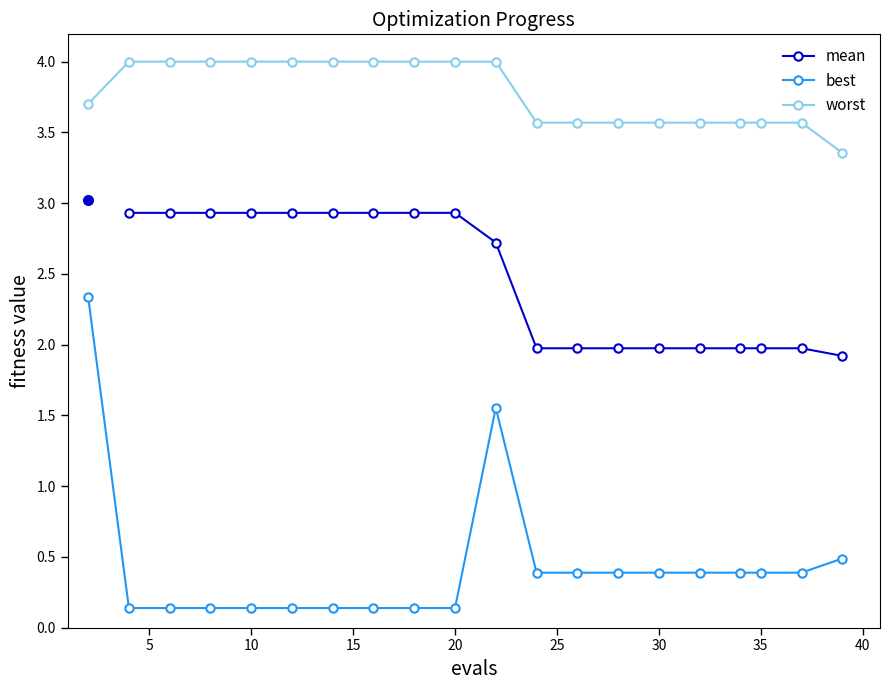

True or false: worst has more than 2 points higher than both neighbors.

False